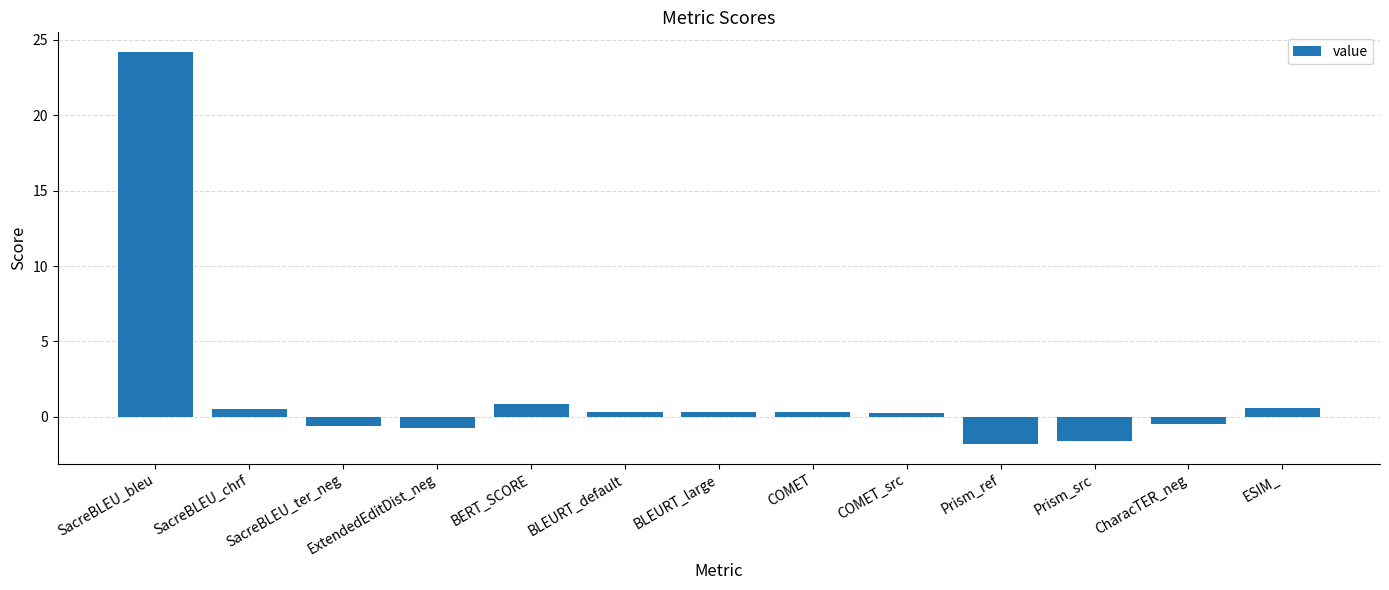

How many data points are above 0?

8